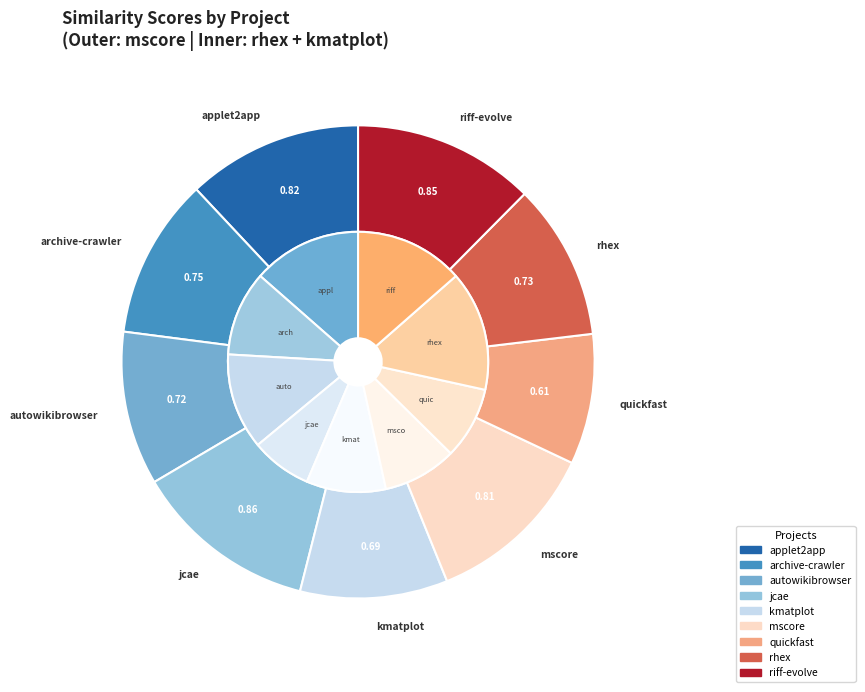

Rank the categories by value from lowest to highest.

quickfast.csv, kmatplot.csv, autowikibrowser.csv, rhex.csv, archive-crawler.csv, mscore.csv, applet2app.csv, riff-evolve.csv, jcae.csv